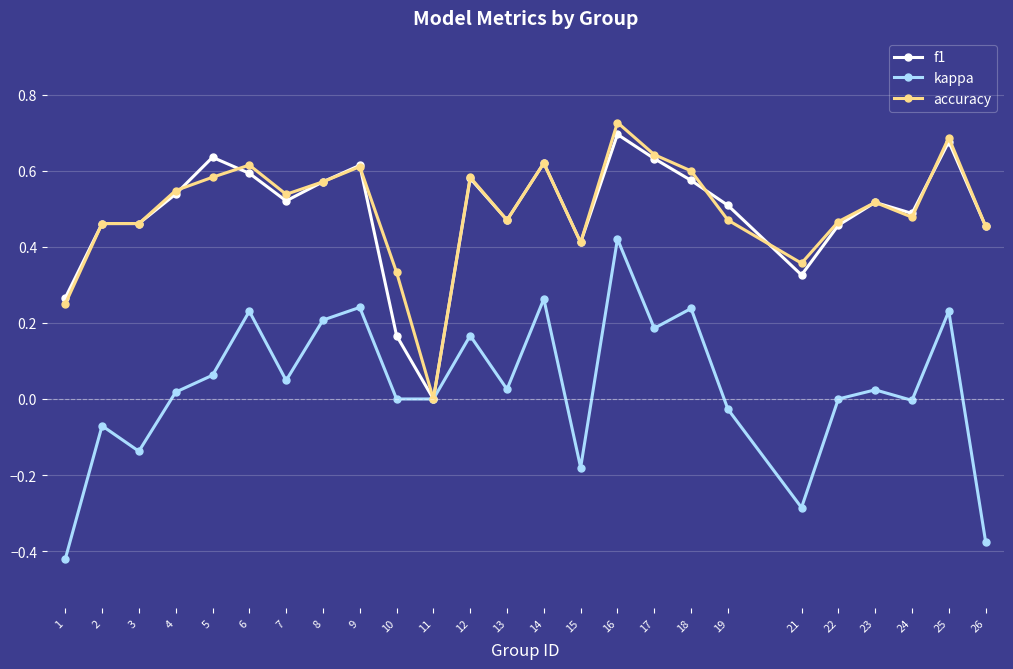

How many lines are shown in the chart?

3